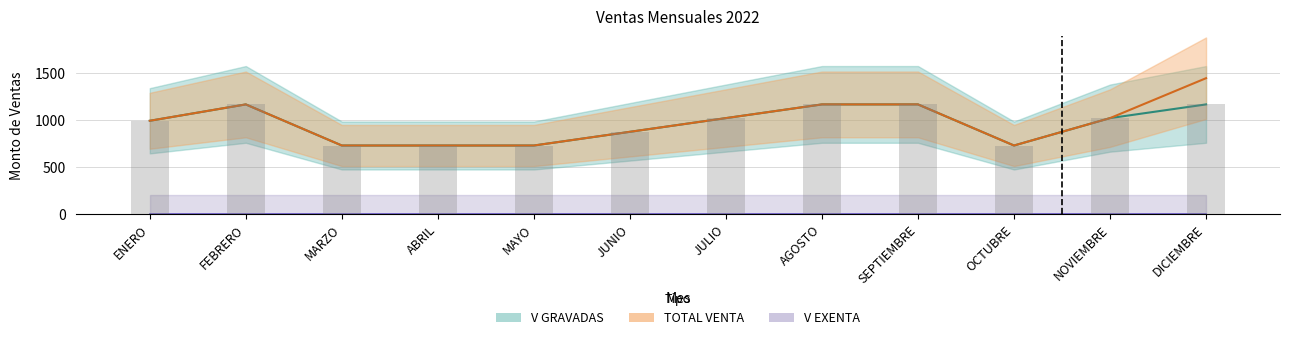

What is the approximate value of TOTAL VENTA at JULIO?

1018.4